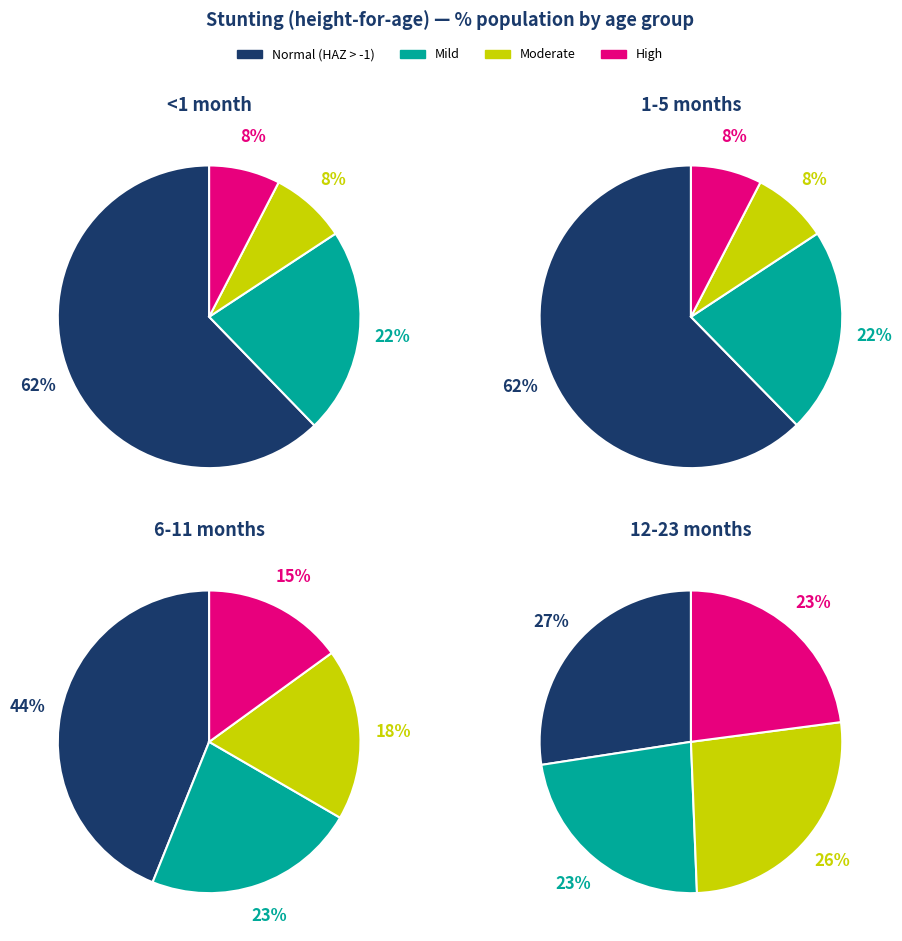

What is the majority slice?

Normal (HAZ-score > -1)